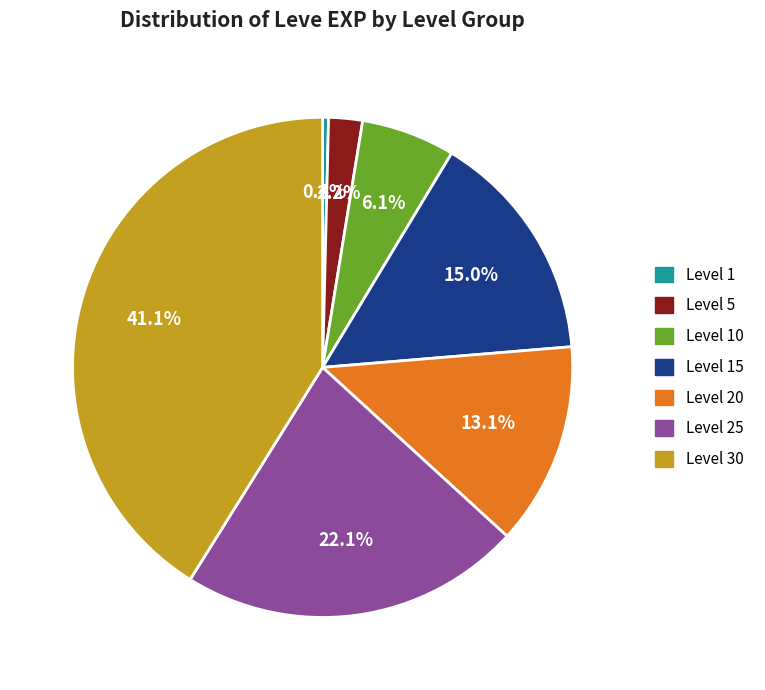

Which slice is the smallest?

Level 1